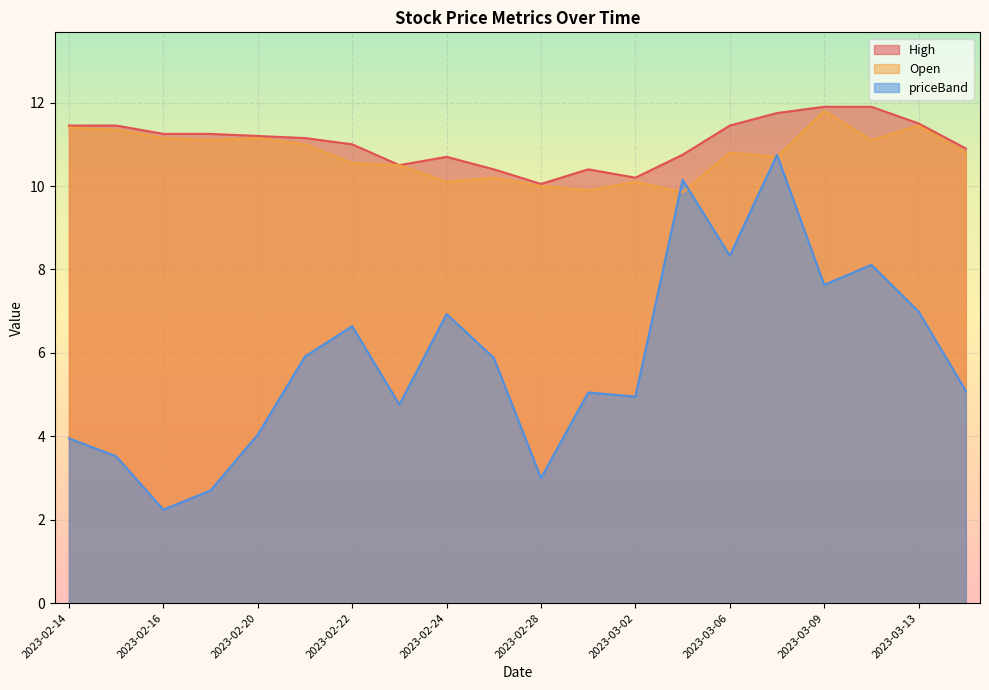

In Open, how many points are lower than both neighbors (excluding endpoints)?

6